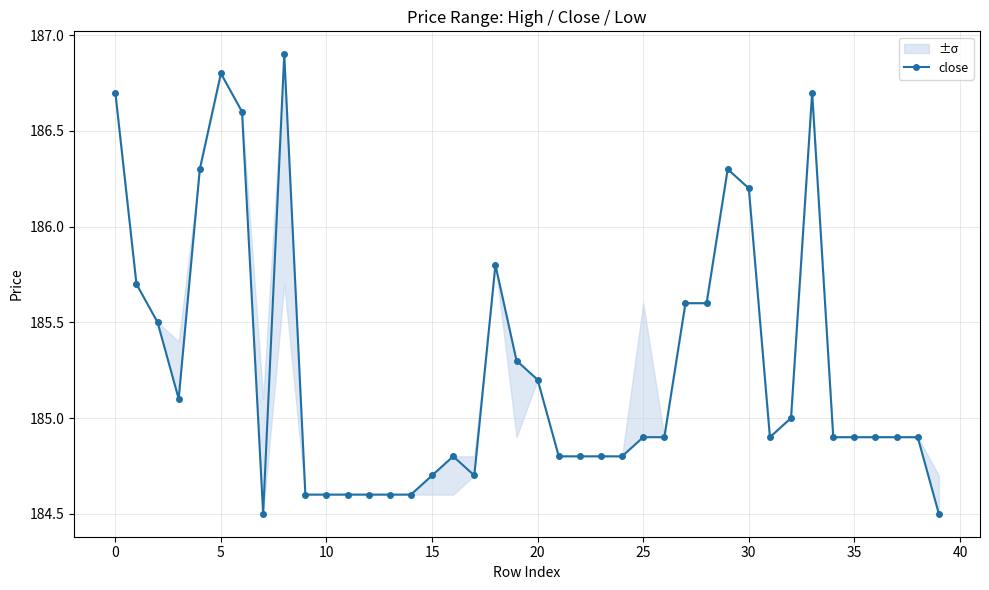

Is it true that the value at 28 is 114.5?

False